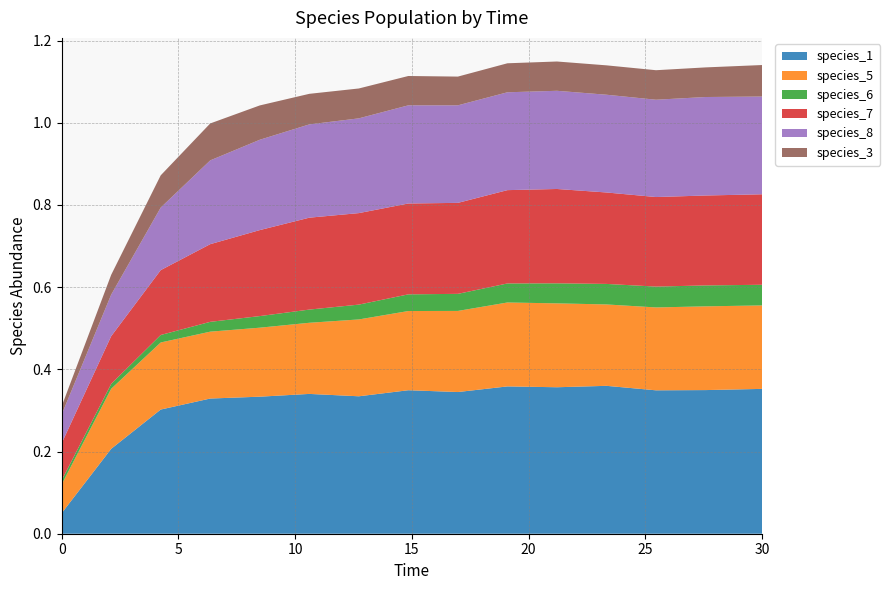

Reading left to right, what are all the values shown in this chart?

species_1: 0.0=0.1	2.121212121212121=0.2	4.242424242424242=0.3	6.363636363636364=0.3	8.484848484848484=0.3	10.606060606060606=0.3	12.727272727272728=0.3	14.84848484848485=0.3	16.96969696969697=0.3	19.09090909090909=0.4	21.21212121212121=0.4	23.333333333333336=0.4	25.454545454545457=0.3	27.575757575757574=0.3	30.0=0.4
species_5: 0.0=0.1	2.121212121212121=0.1	4.242424242424242=0.2	6.363636363636364=0.2	8.484848484848484=0.2	10.606060606060606=0.2	12.727272727272728=0.2	14.84848484848485=0.2	16.96969696969697=0.2	19.09090909090909=0.2	21.21212121212121=0.2	23.333333333333336=0.2	25.454545454545457=0.2	27.575757575757574=0.2	30.0=0.2
species_6: 0.0=0.0	2.121212121212121=0.0	4.242424242424242=0.0	6.363636363636364=0.0	8.484848484848484=0.0	10.606060606060606=0.0	12.727272727272728=0.0	14.84848484848485=0.0	16.96969696969697=0.0	19.09090909090909=0.0	21.21212121212121=0.0	23.333333333333336=0.0	25.454545454545457=0.1	27.575757575757574=0.1	30.0=0.1
species_7: 0.0=0.1	2.121212121212121=0.1	4.242424242424242=0.2	6.363636363636364=0.2	8.484848484848484=0.2	10.606060606060606=0.2	12.727272727272728=0.2	14.84848484848485=0.2	16.96969696969697=0.2	19.09090909090909=0.2	21.21212121212121=0.2	23.333333333333336=0.2	25.454545454545457=0.2	27.575757575757574=0.2	30.0=0.2
species_8: 0.0=0.1	2.121212121212121=0.1	4.242424242424242=0.2	6.363636363636364=0.2	8.484848484848484=0.2	10.606060606060606=0.2	12.727272727272728=0.2	14.84848484848485=0.2	16.96969696969697=0.2	19.09090909090909=0.2	21.21212121212121=0.2	23.333333333333336=0.2	25.454545454545457=0.2	27.575757575757574=0.2	30.0=0.2
species_3: 0.0=0.0	2.121212121212121=0.0	4.242424242424242=0.1	6.363636363636364=0.1	8.484848484848484=0.1	10.606060606060606=0.1	12.727272727272728=0.1	14.84848484848485=0.1	16.96969696969697=0.1	19.09090909090909=0.1	21.21212121212121=0.1	23.333333333333336=0.1	25.454545454545457=0.1	27.575757575757574=0.1	30.0=0.1